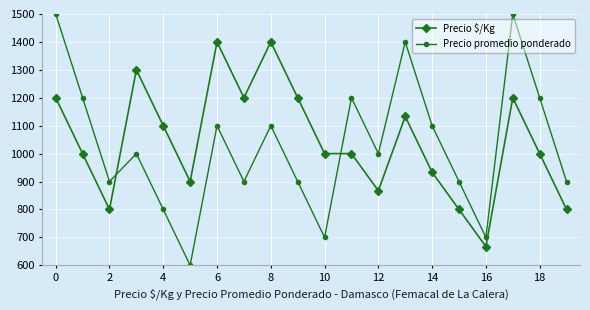

After their last crossing, which series has the higher values: Precio $/Kg or Precio promedio ponderado?

Precio promedio ponderado